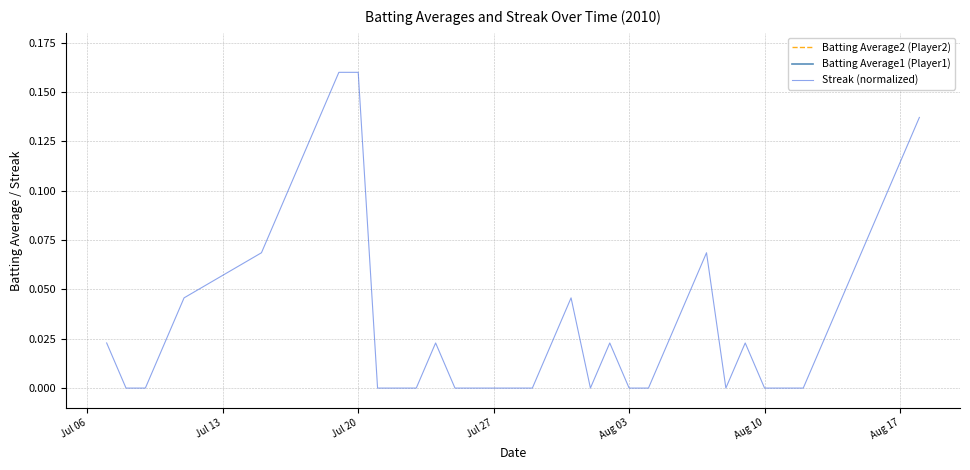

The value of Streak (normalized) at Aug 03 is 0.0. True or false?

True